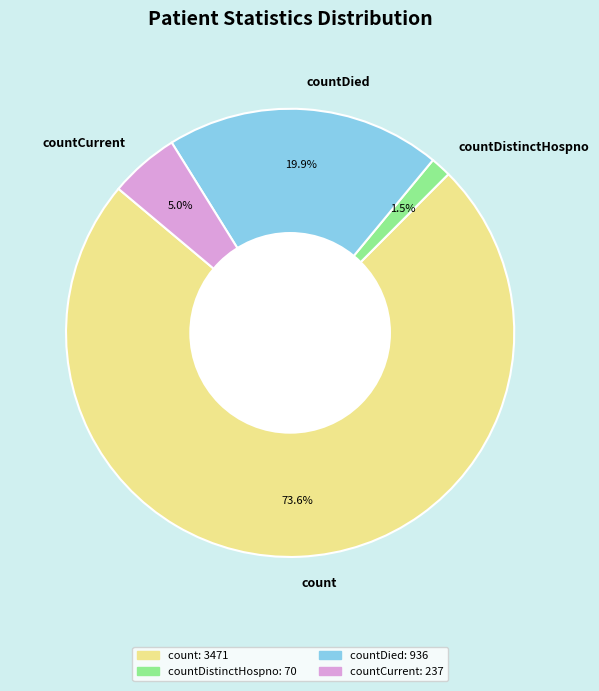

To the nearest percent, what is the average slice percentage?

25%